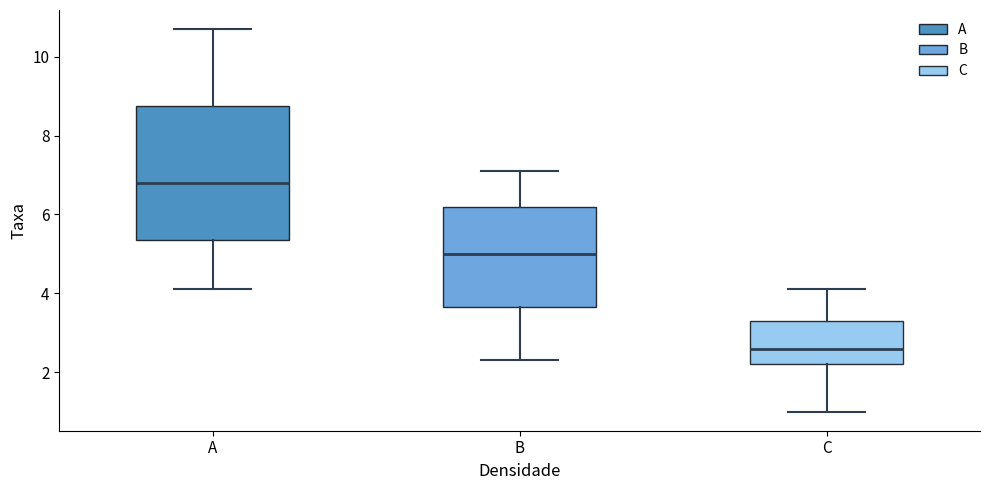

Which box has the highest median line?

A